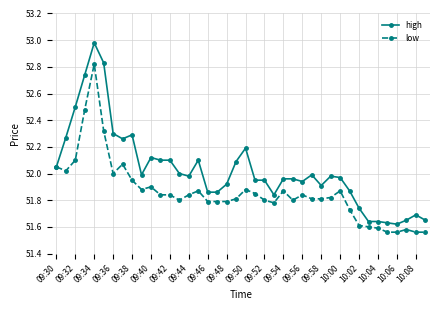

Rank the series by their average value, from lowest to highest.

low, high